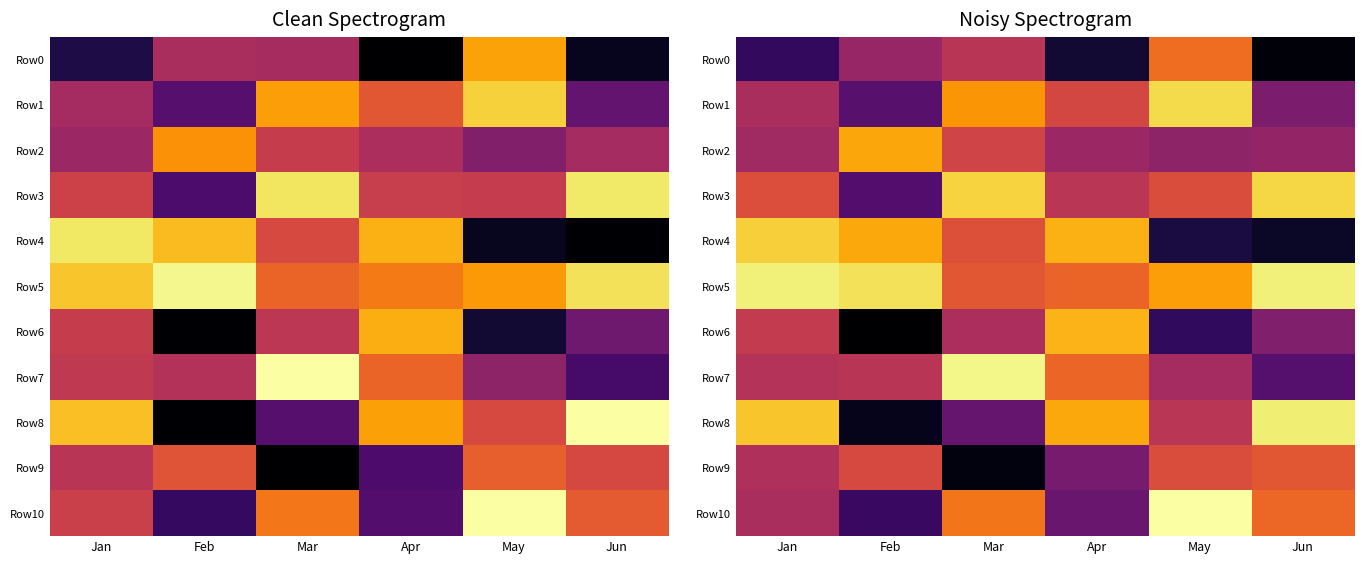

The value of Row7 at Jan is 626.1. True or false?

True